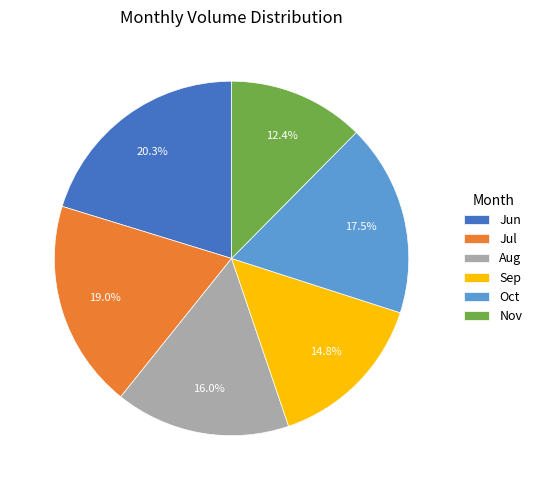

How many segments does this pie chart have?

6